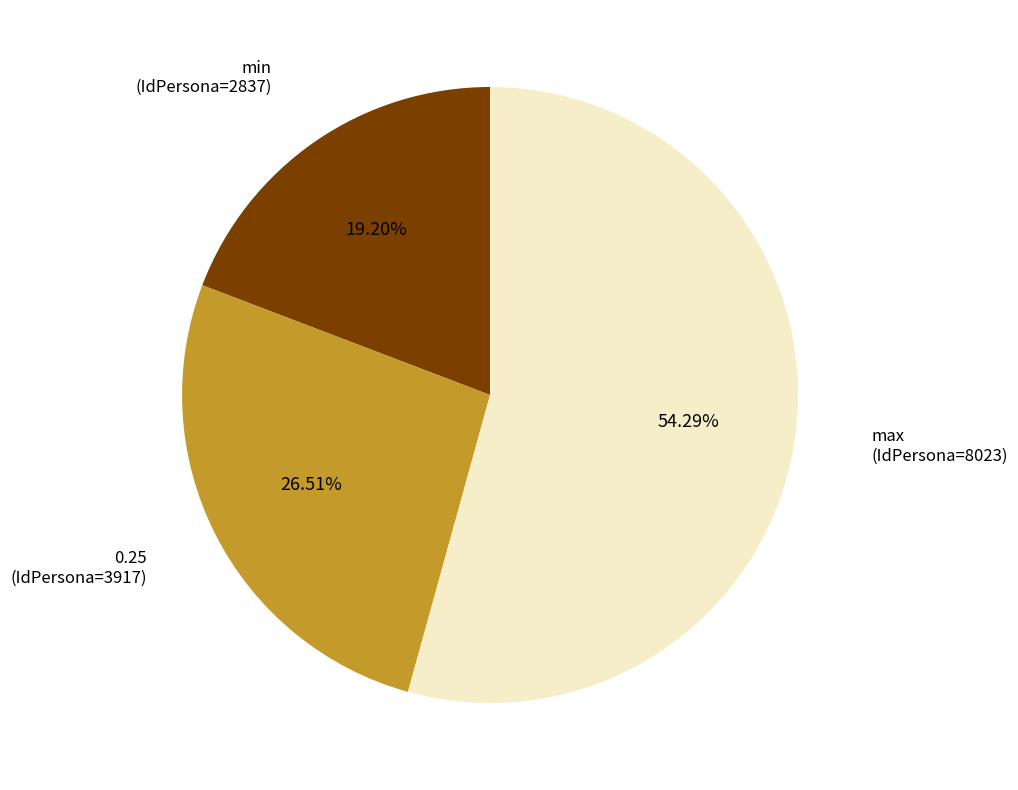

Is there a majority slice in this chart?

Yes